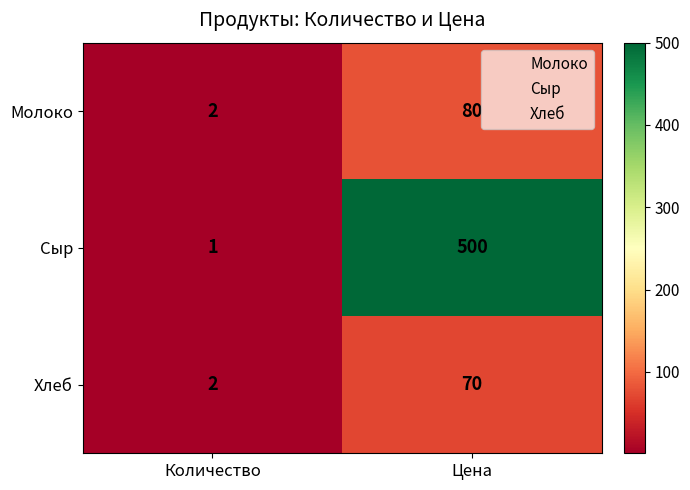

Which category has the highest value across all series?

Цена